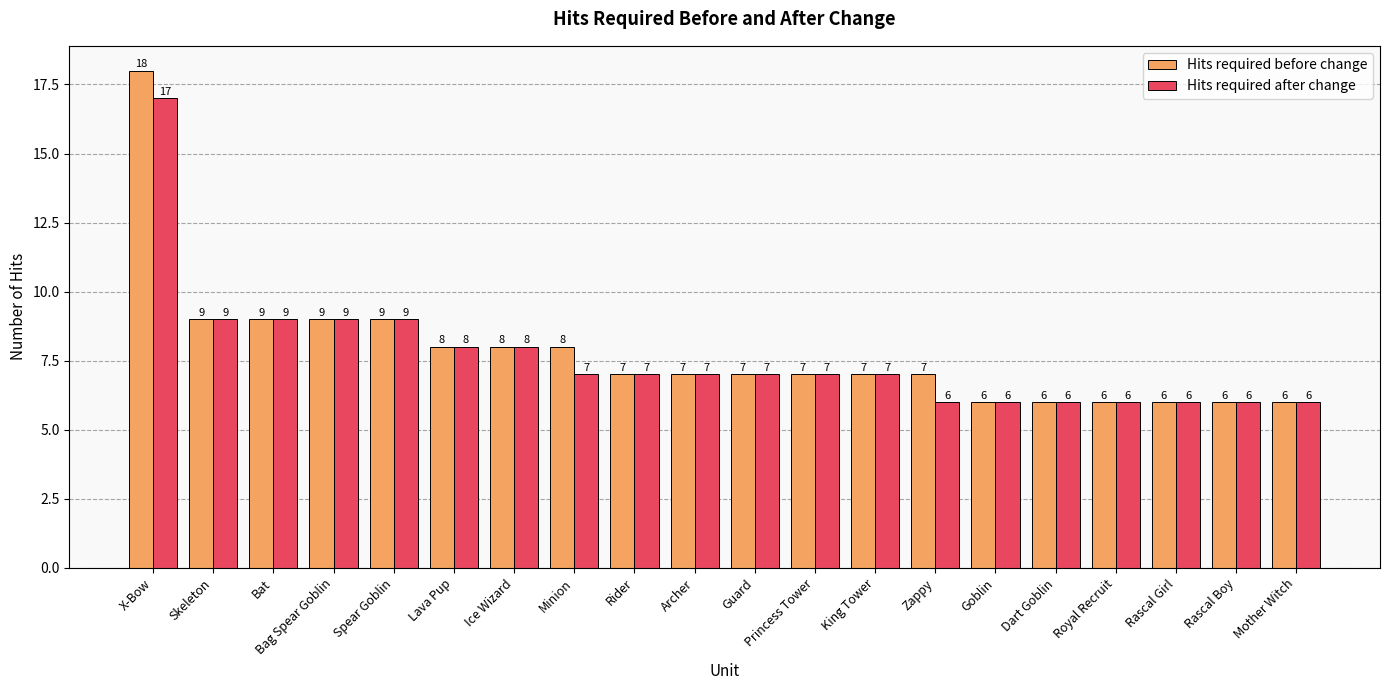

What is the minimum value shown in the chart?

6